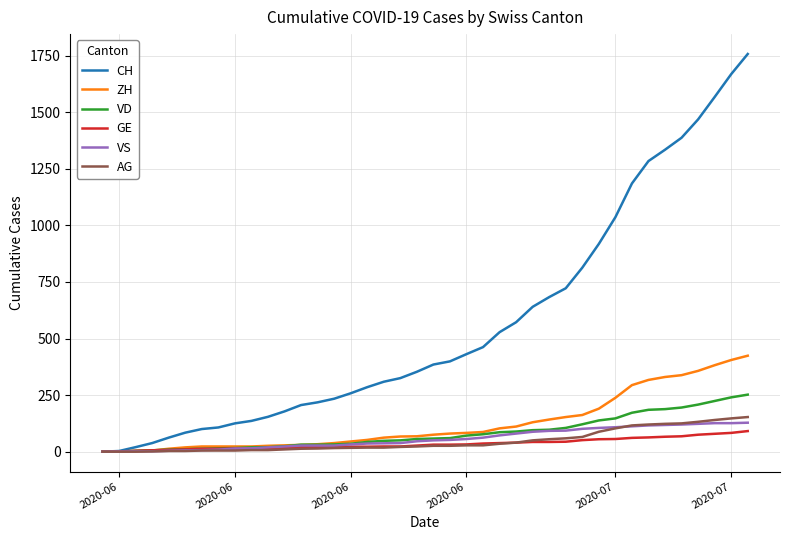

What is the average value of the AG series?

46